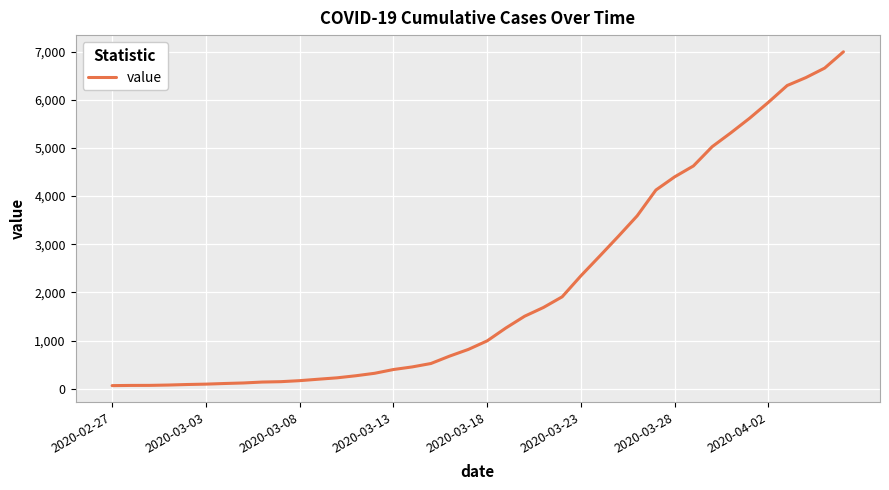

What is the difference between the second highest and minimum values?

6593